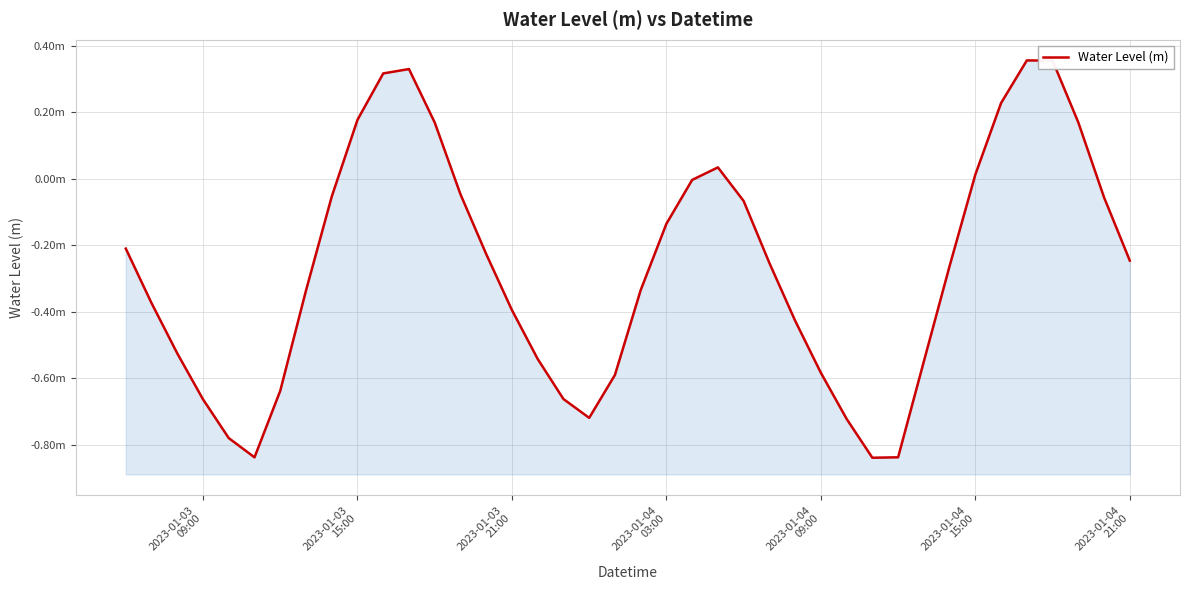

How many values are above zero?

10